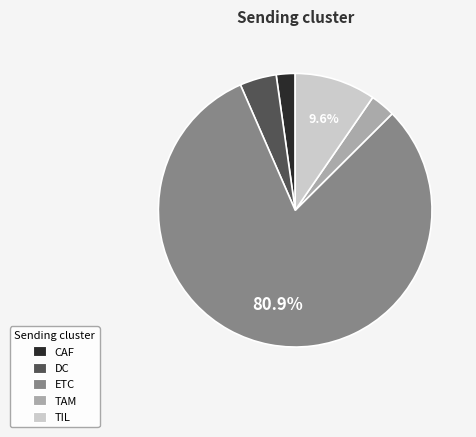

What percentage is the ETC slice, to the nearest percent?

81%